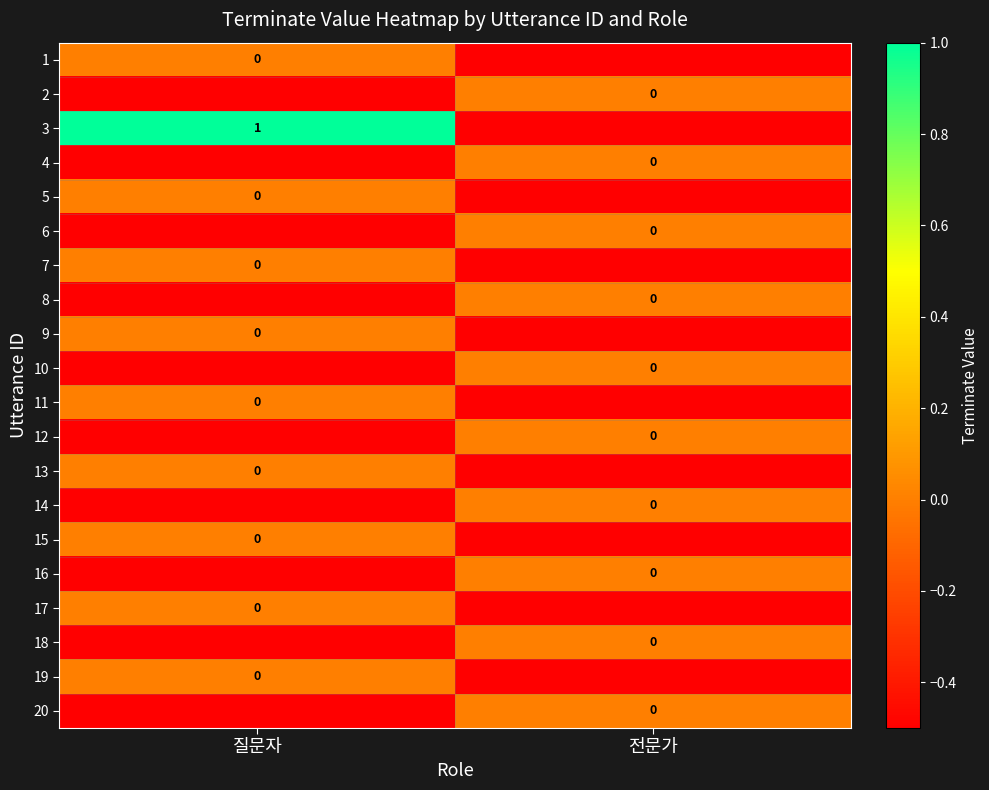

Is the value of 4 at 전문가 greater than the value of 3 at 질문자?

No